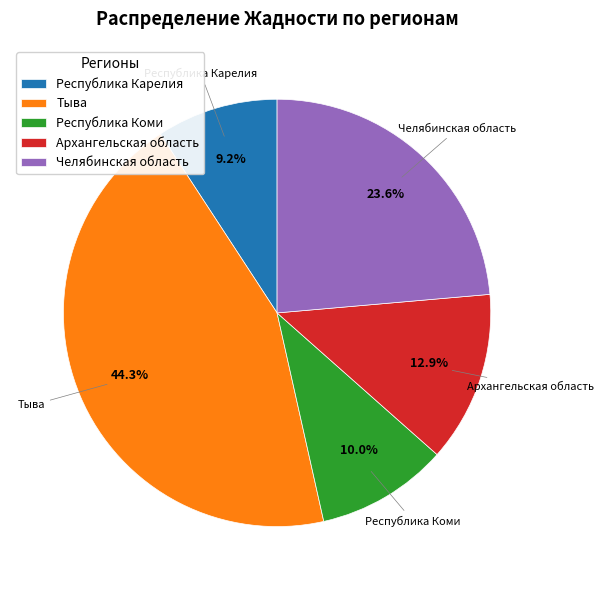

Is there a majority slice in this chart?

No